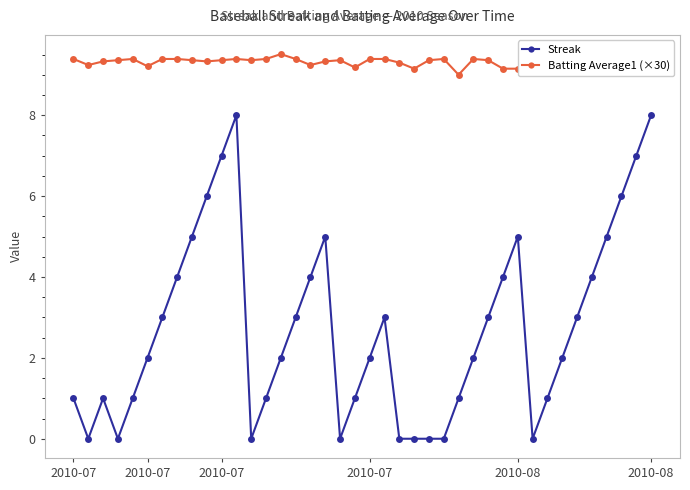

True or false: Streak has more than 1 interior local peaks.

True